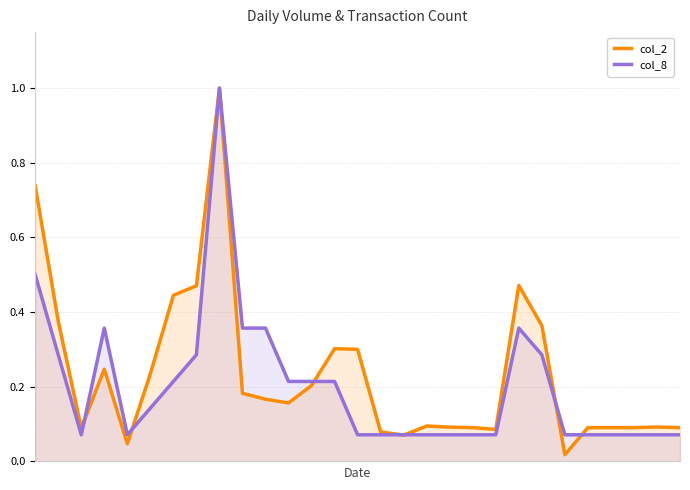

List the series in order of their peak value, lowest first.

col_2, col_8